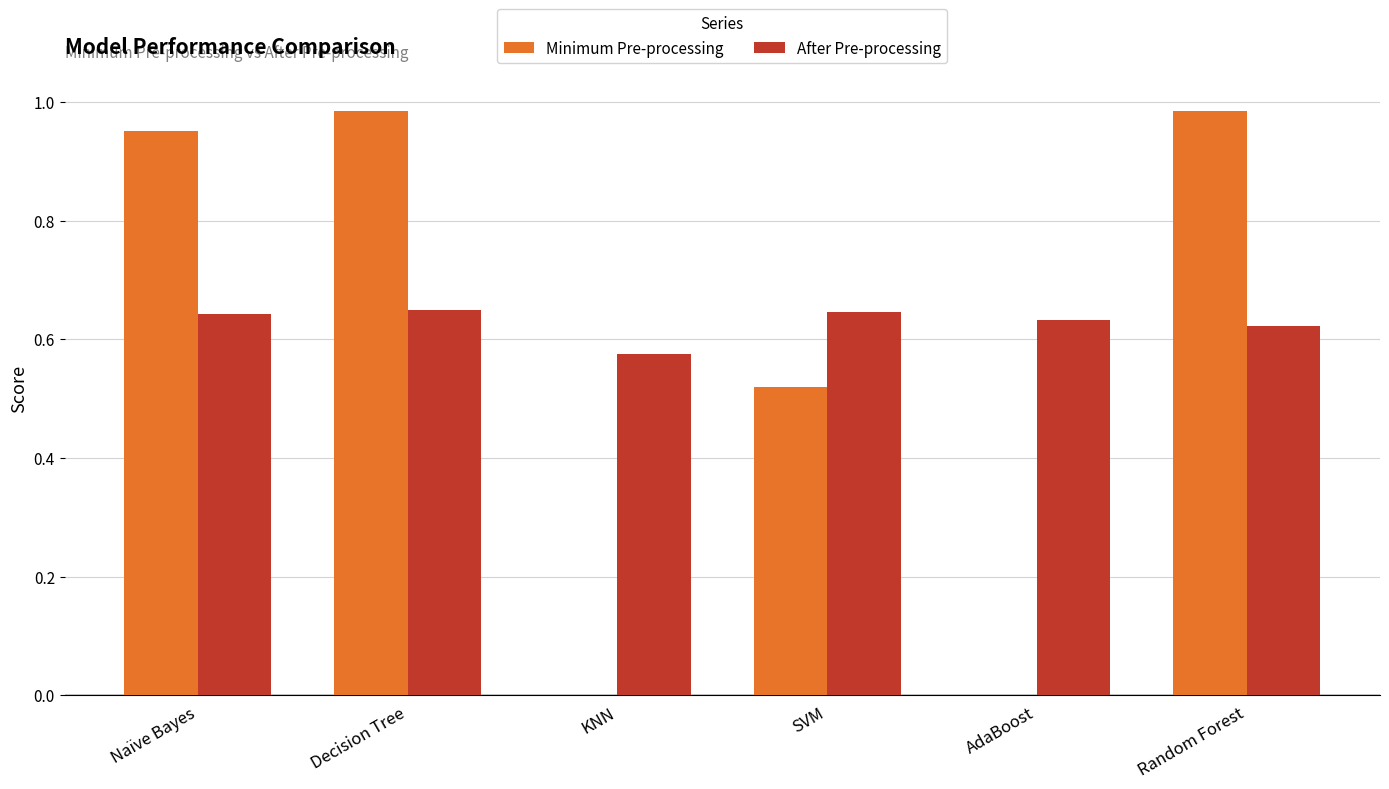

Which series has the largest total across all categories?

After Pre-processing